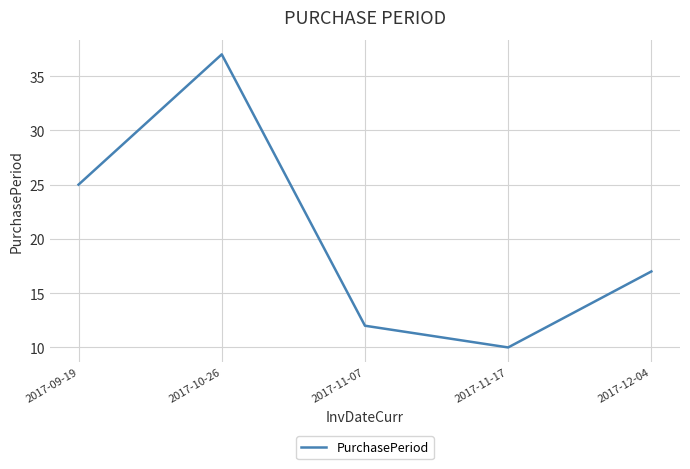

What is the change in value from 2017-10-26 to 2017-12-04?

-20